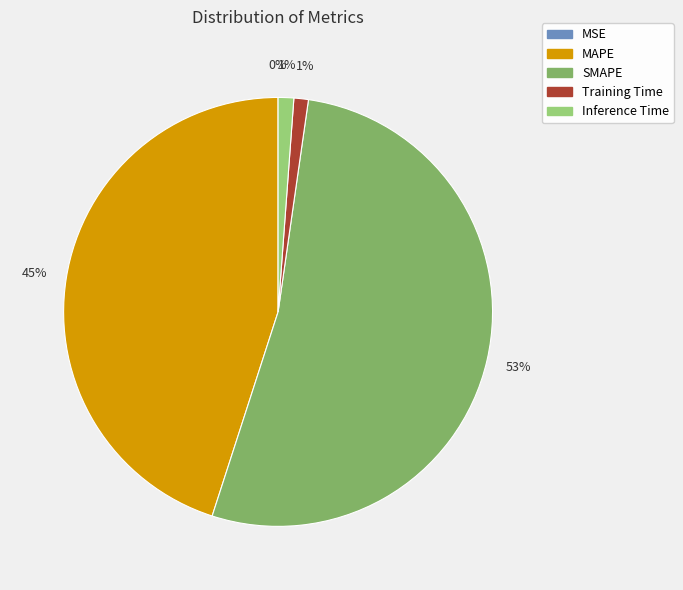

Does any single category account for the majority?

Yes